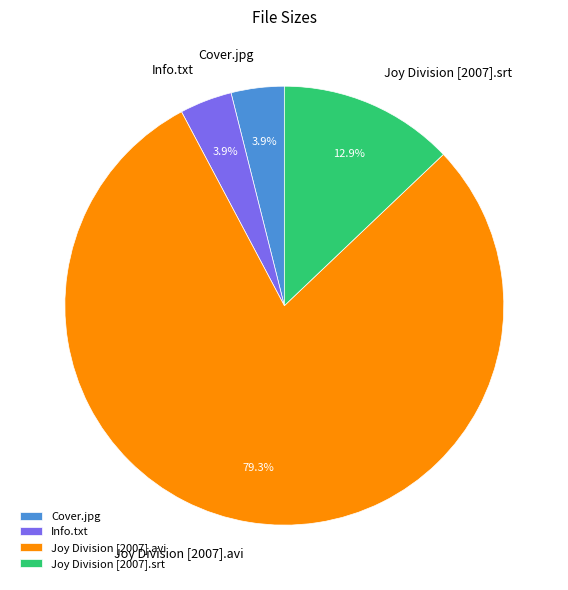

To the nearest percent, what percentage of the pie is Cover.jpg?

4%